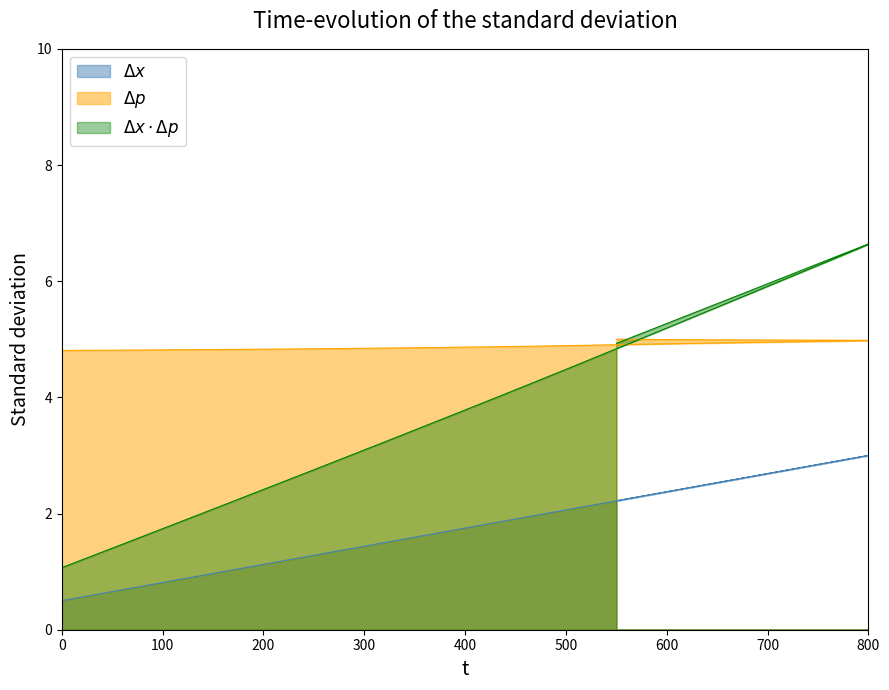

True or false: y has more than 1 points higher than both neighbors.

False